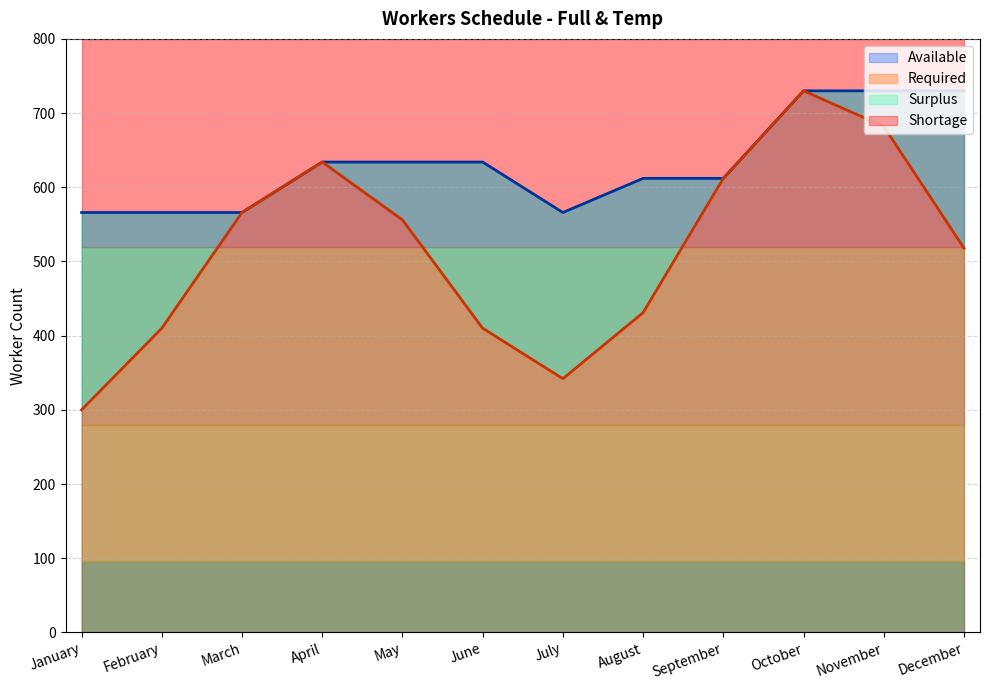

True or false: Available and Required cross at least once.

False